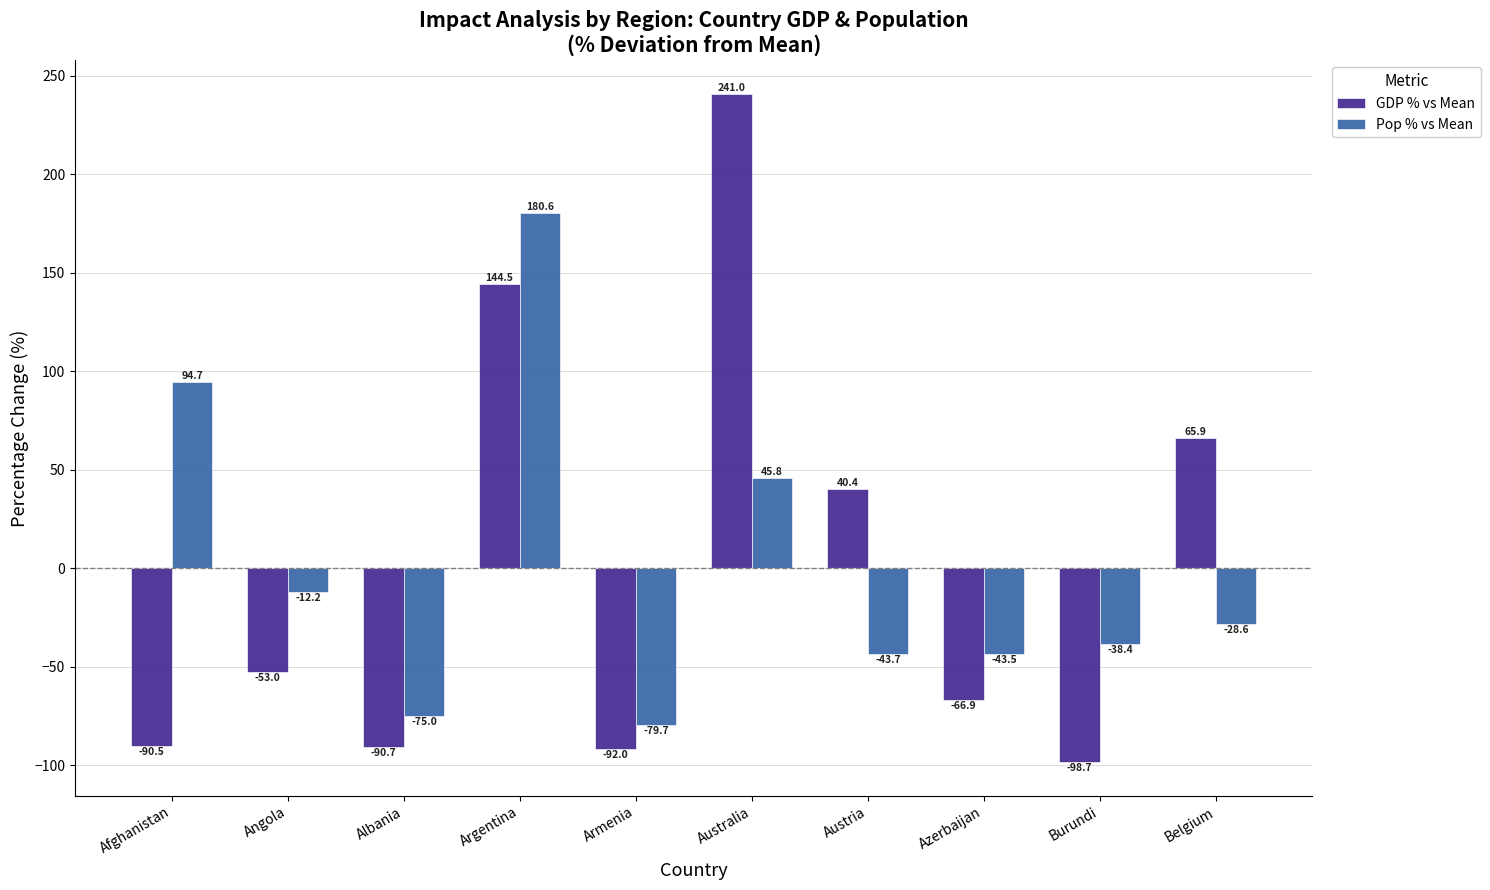

Which category has the lowest value in the GDP % vs Mean series?

Burundi